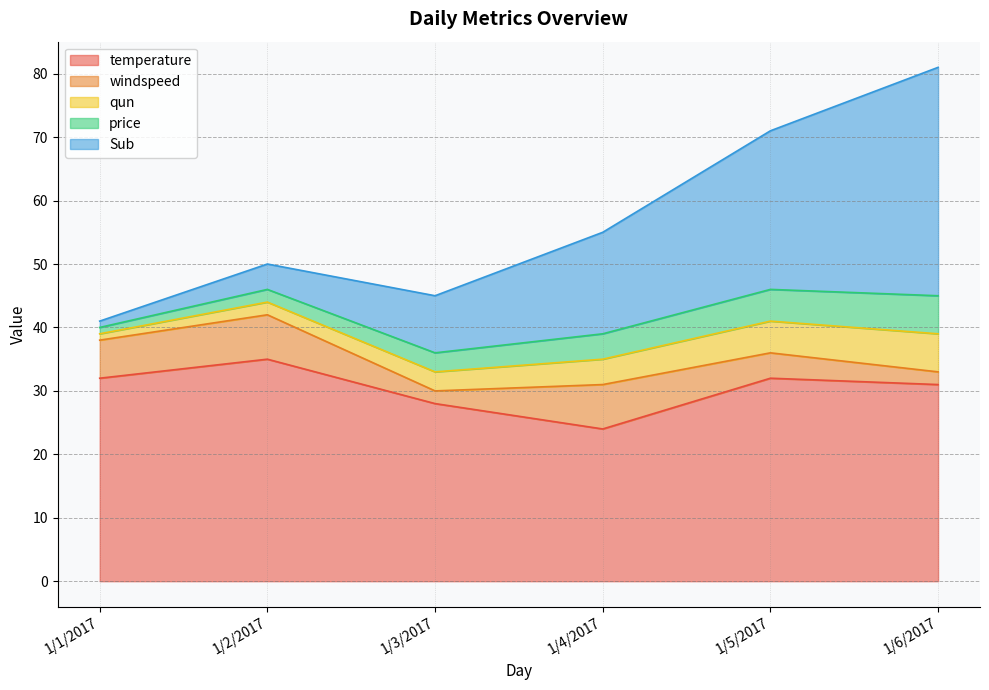

Which series has the largest total across all categories?

temperature